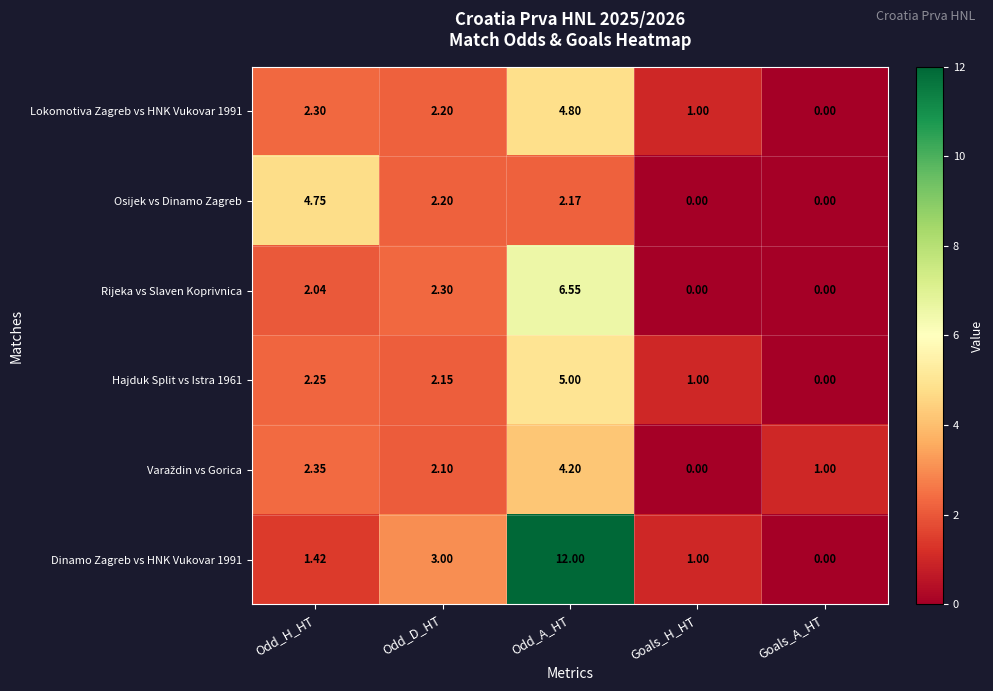

Which series changed the most between Odd_D_HT and Goals_H_HT?

Rijeka vs Slaven Koprivnica